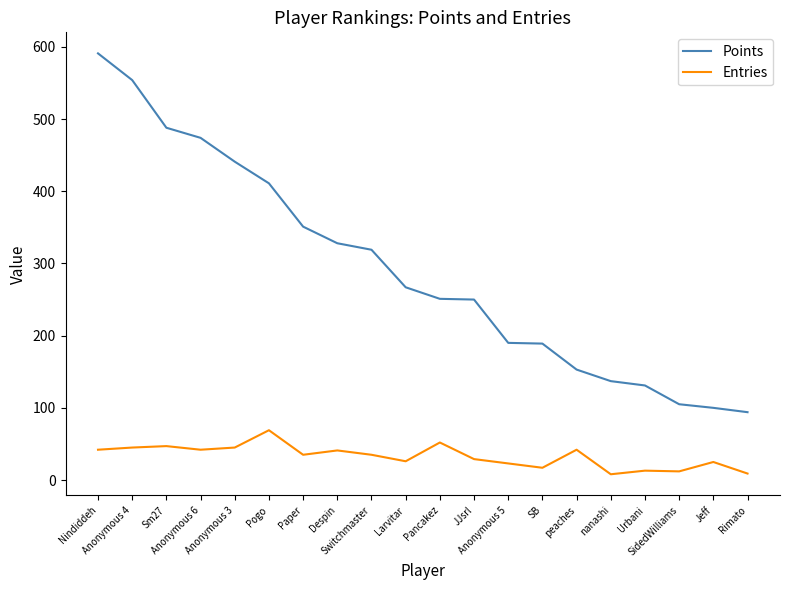

What is the sum of the Points values at Nindiddeh and Pogo?

1002